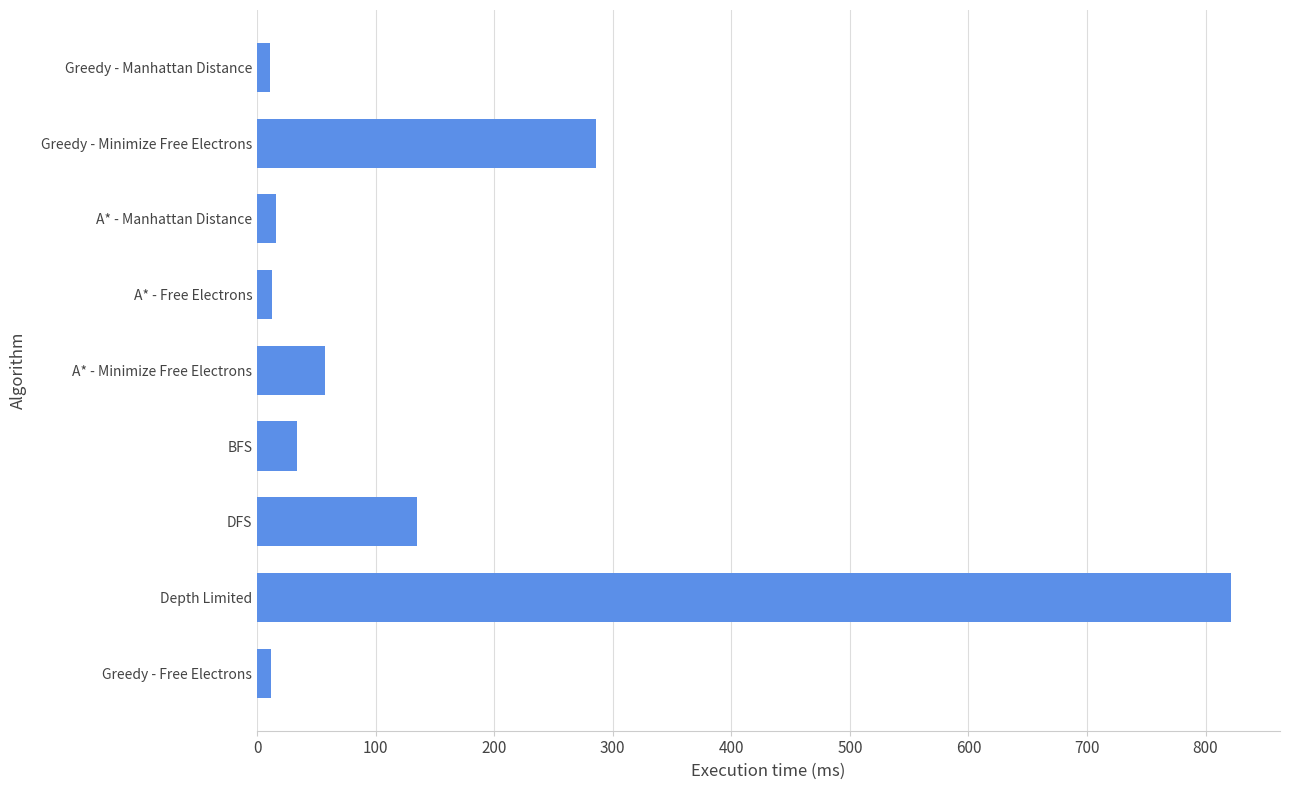

Is it true that the value at A* - Minimize Free Electrons is 90.9?

False